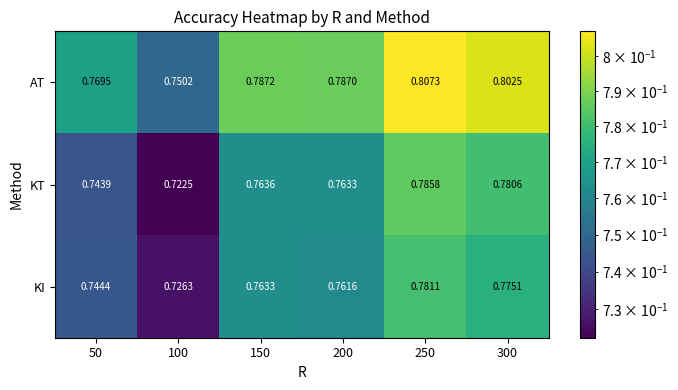

List the series in order of their peak value, highest first.

AT, KT, KI